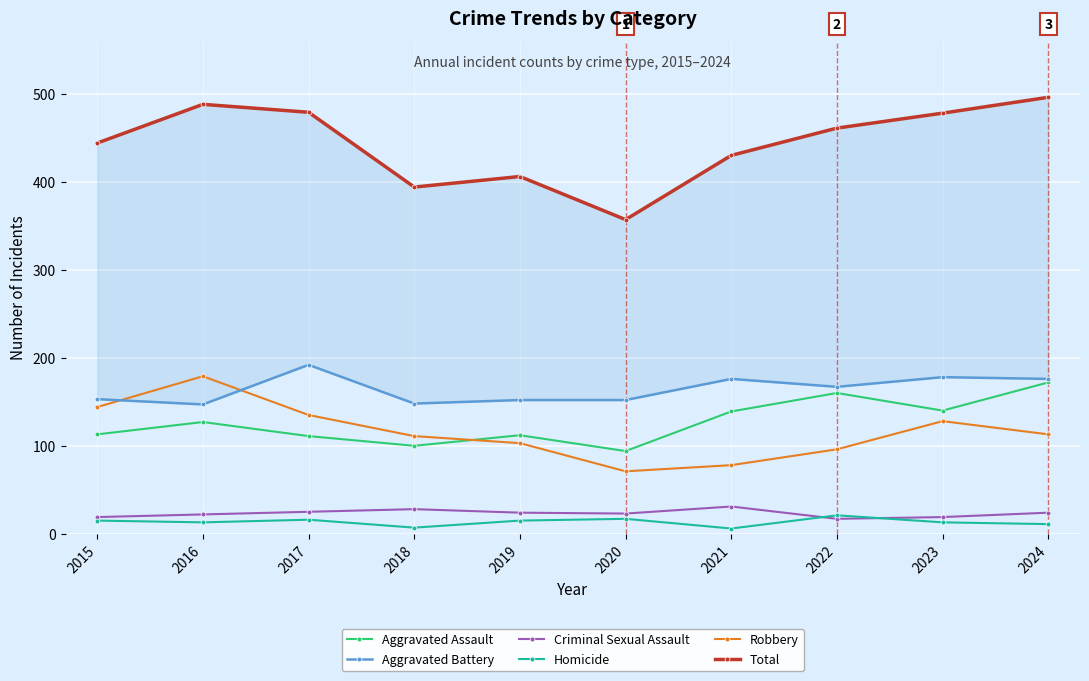

How many values in the Total series exceed 461?

4